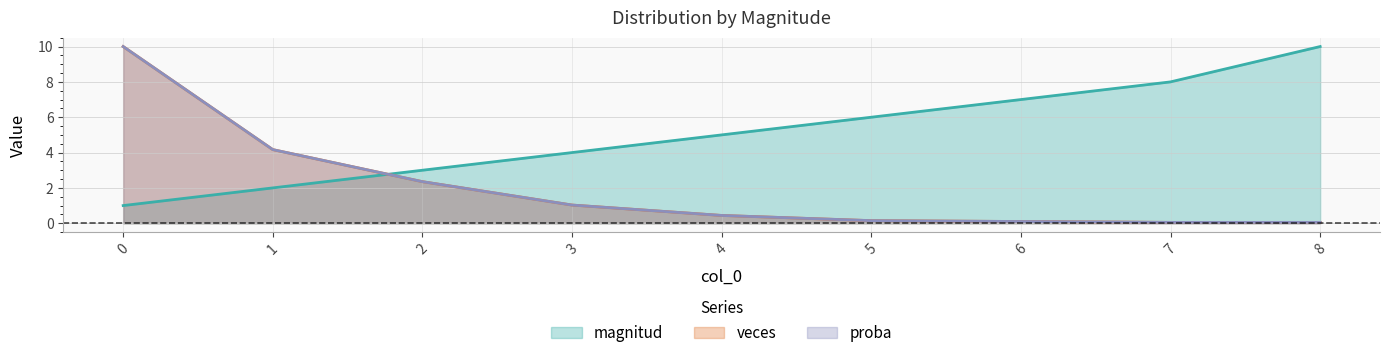

What is the average value of the veces series?

2.0